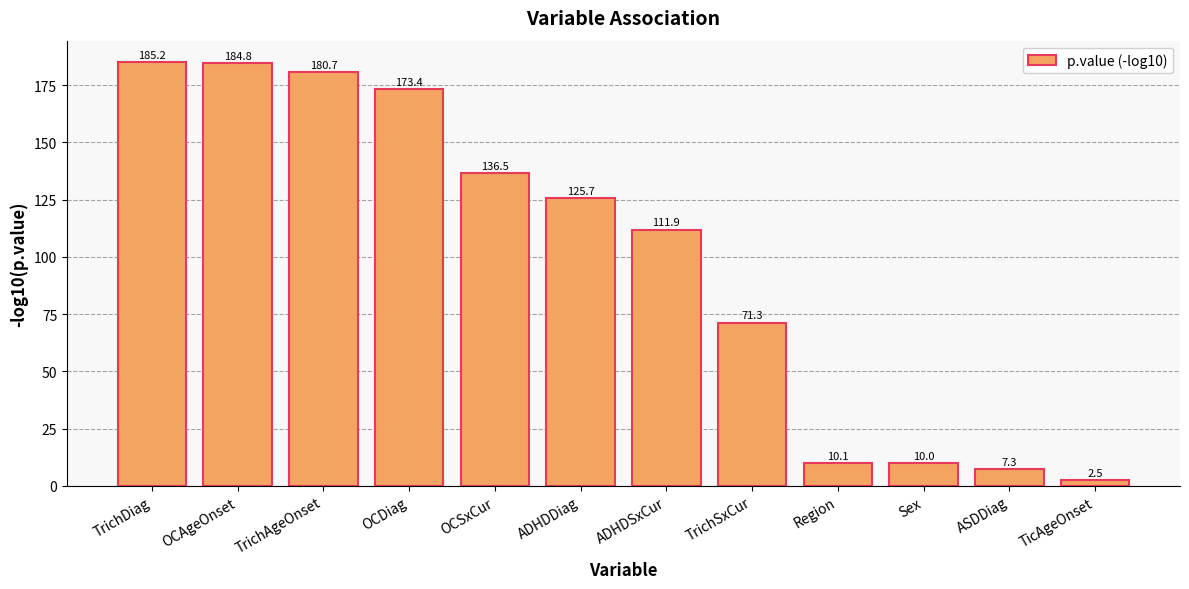

True or false: the data shows 185.2 at TrichDiag.

True